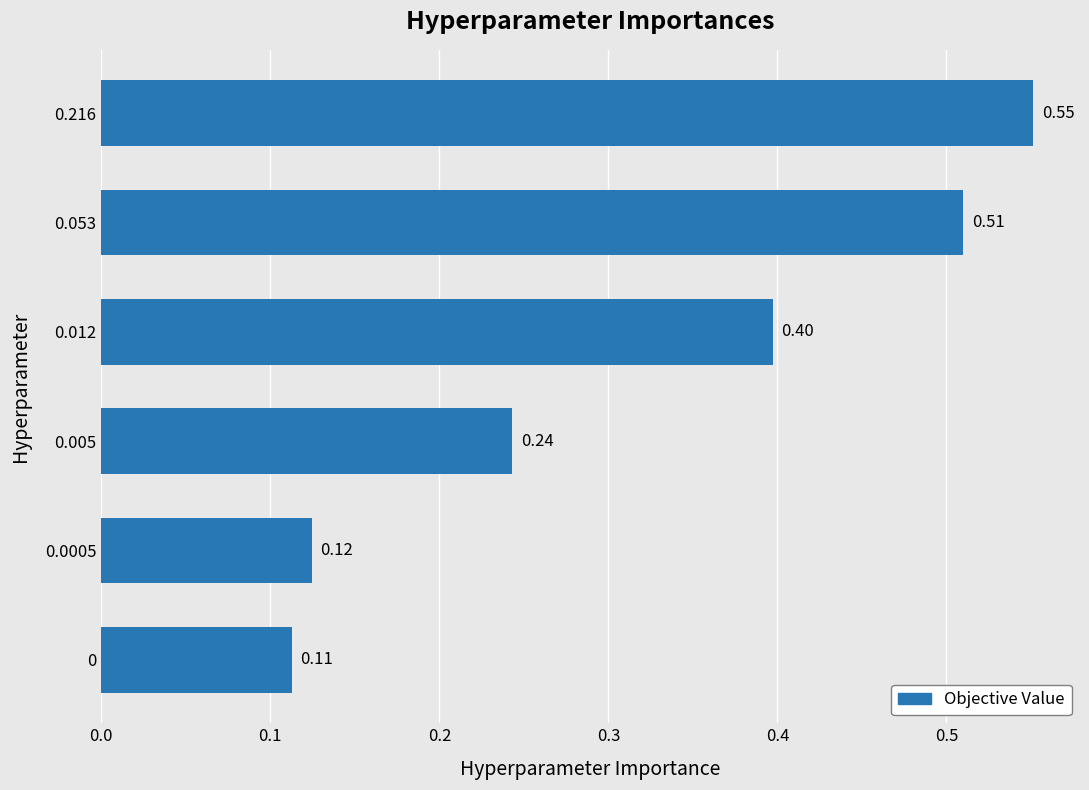

What is the difference between the maximum and minimum values?

0.4